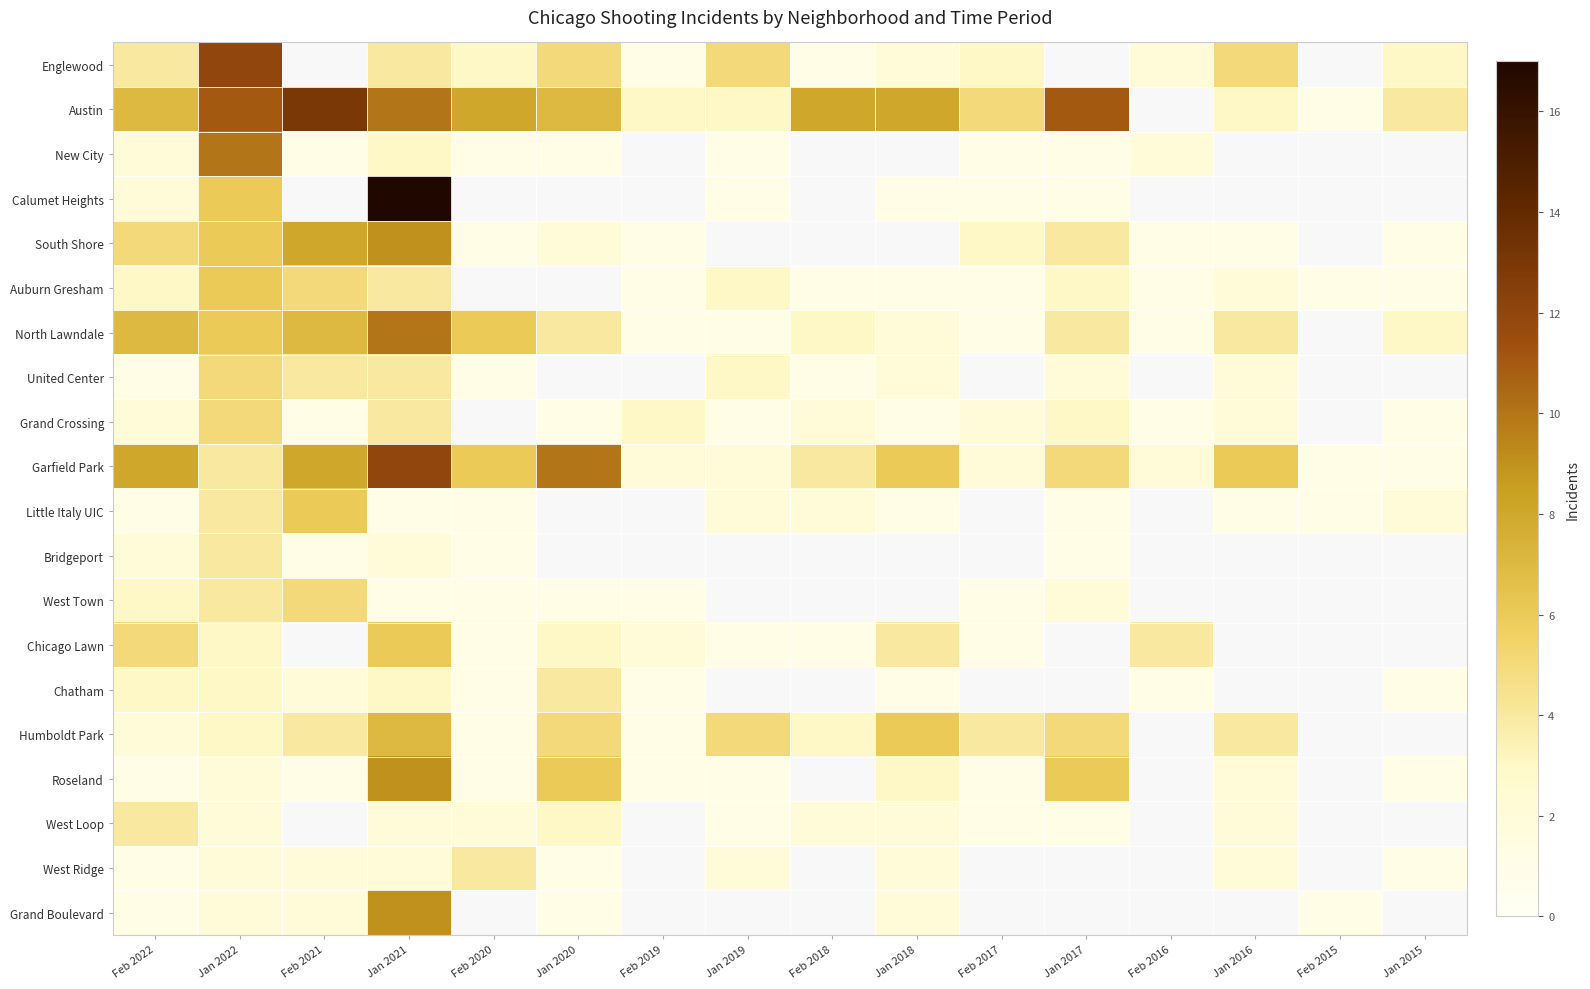

What is the smallest value displayed?

1.0